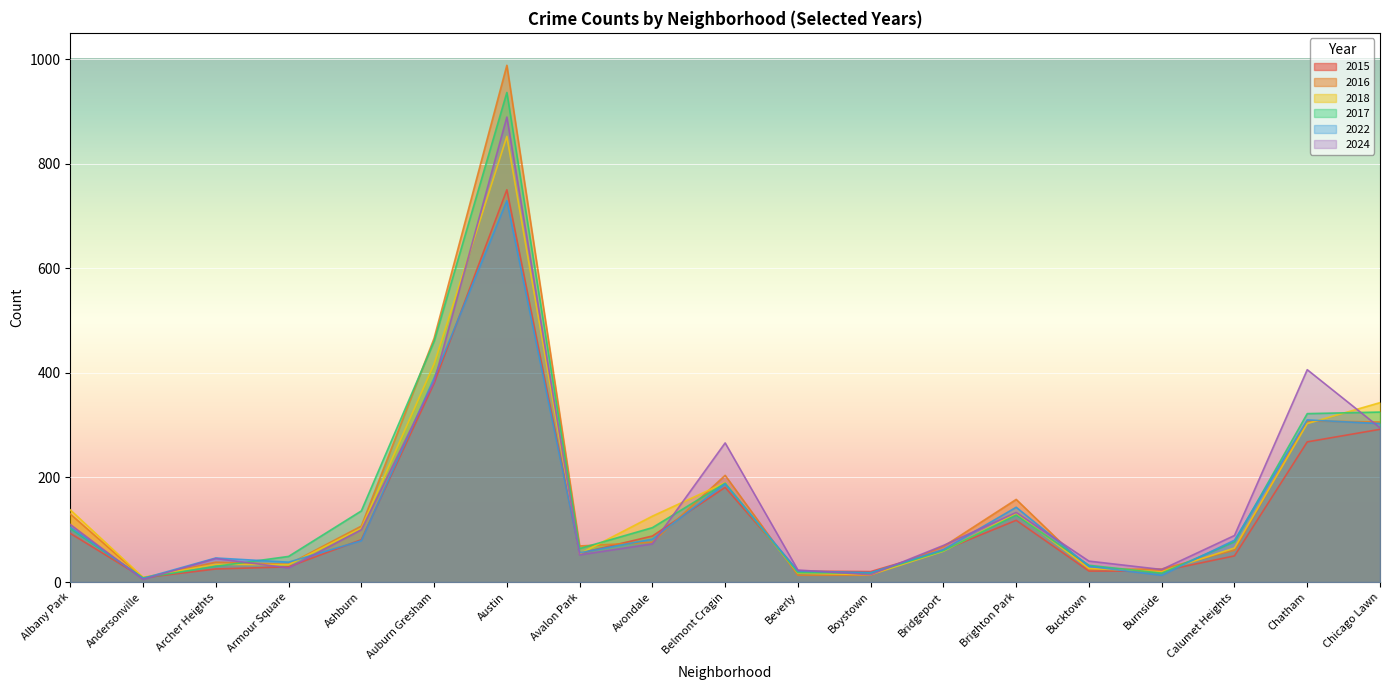

True or false: 2016 has a value of 988 at Austin.

True